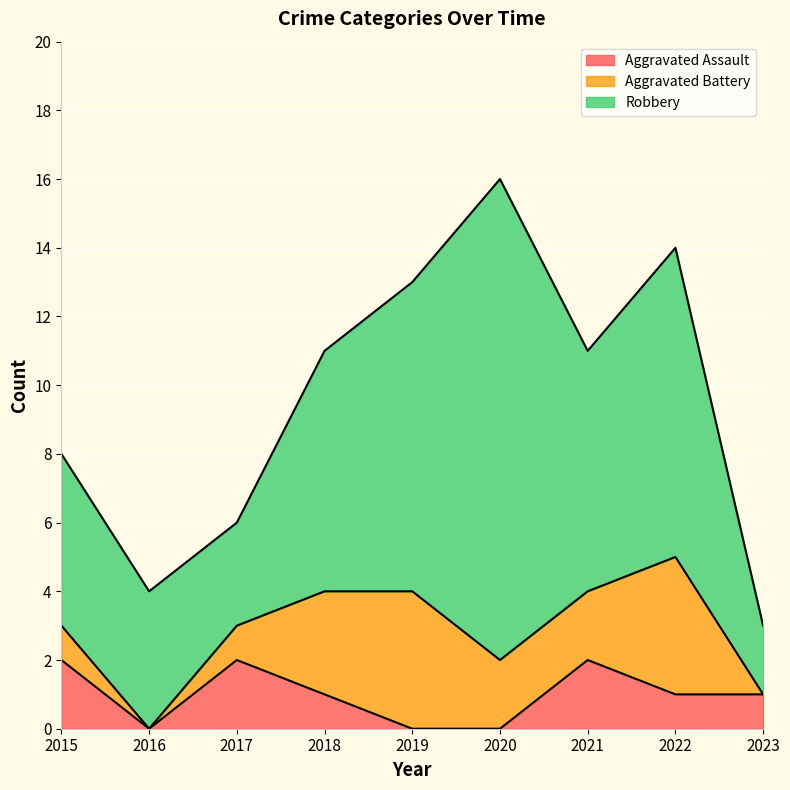

What is the value of the Aggravated Battery point at the 3rd from the left?

1